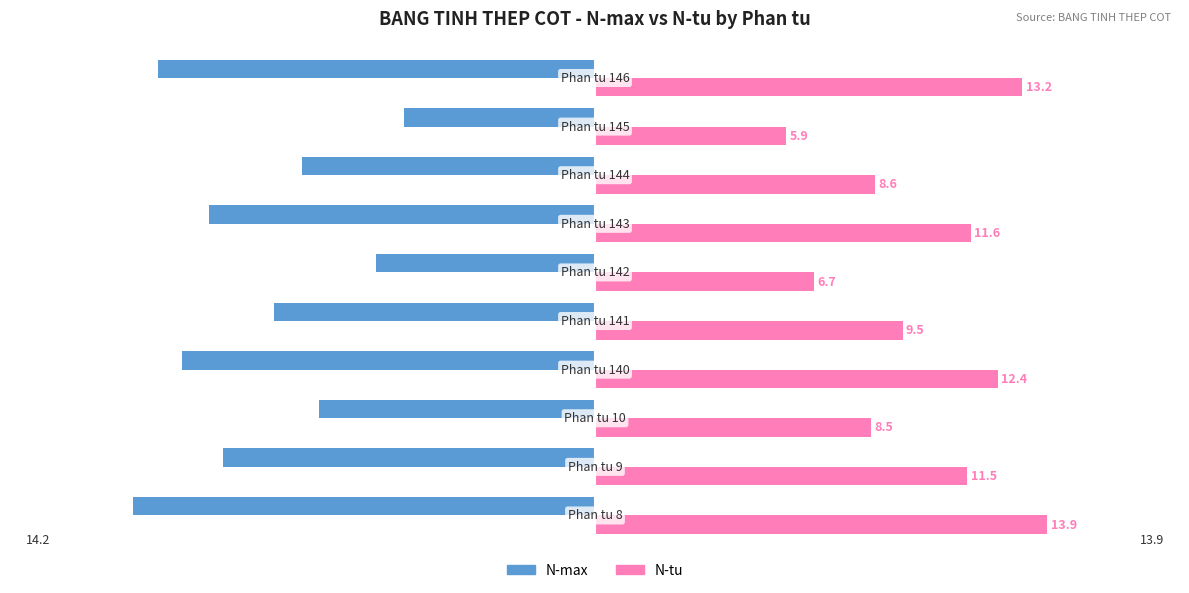

At how many categories does at least one series exceed 5?

10